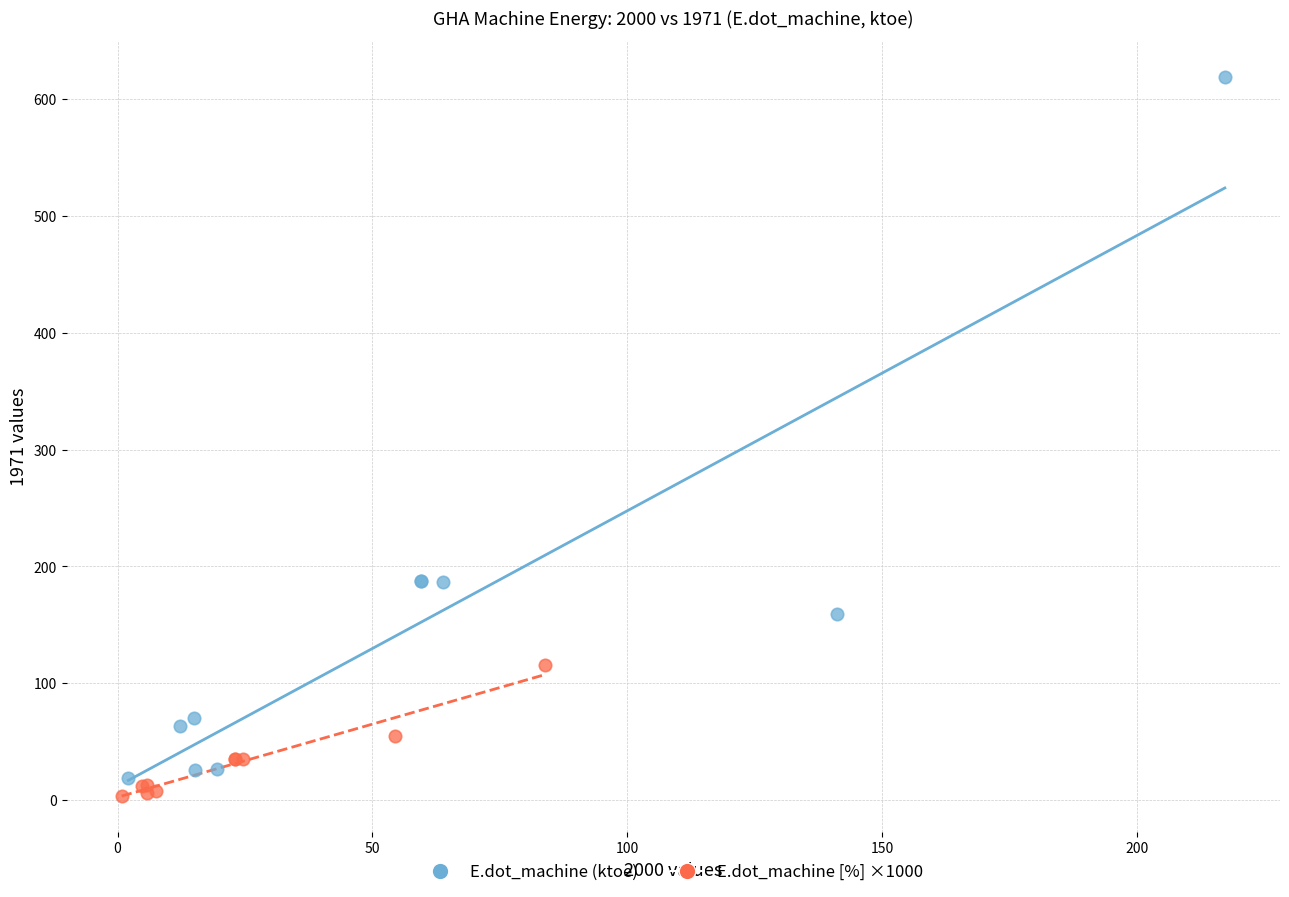

Which series has the widest spread of Y values?

E.dot_machine (ktoe)